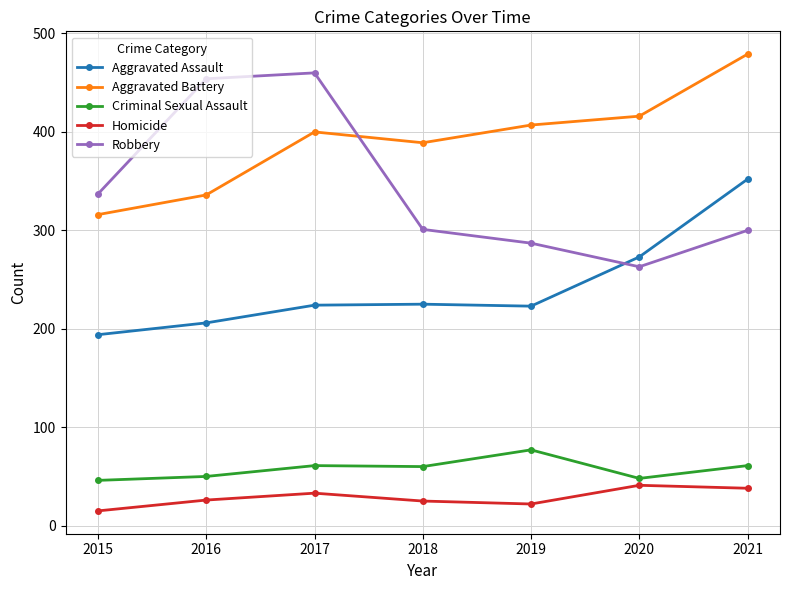

What is the lowest value of the Criminal Sexual Assault series?

46